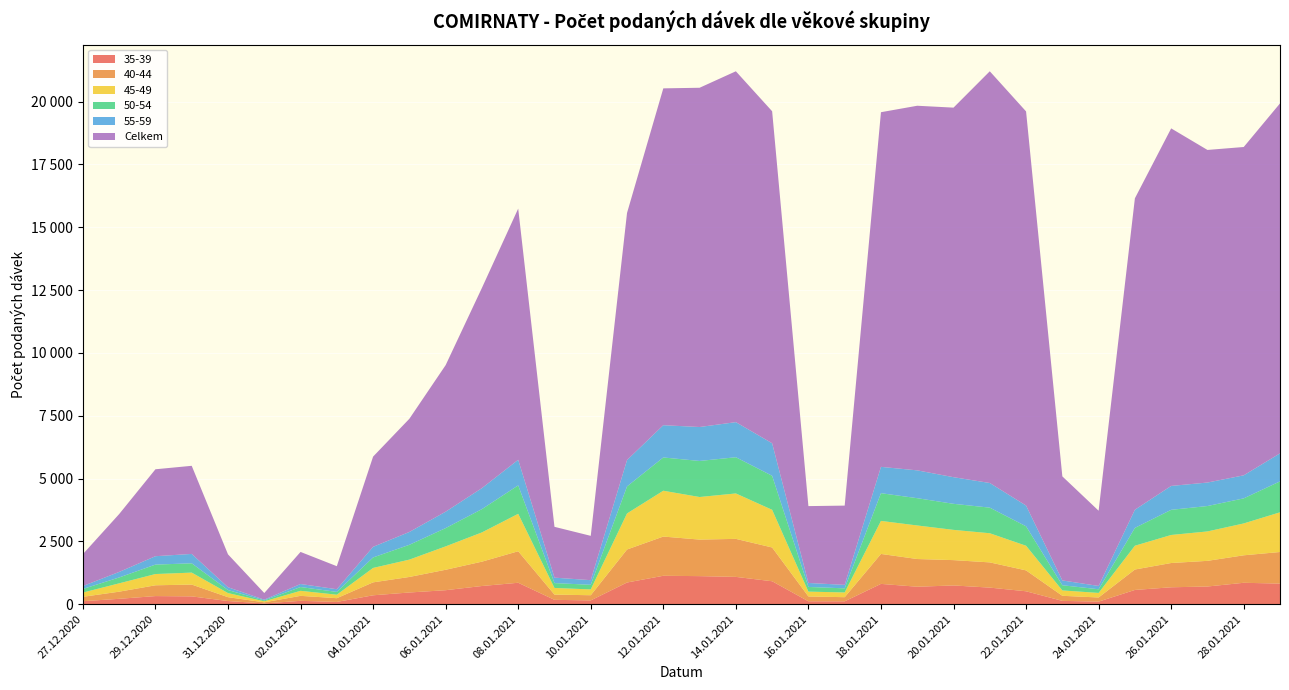

Reading left to right, what are all the values shown in this chart?

Celkem: 1270	2303	3460	3507	1309	264	1276	917	3591	4505	5833	7969	9999	2022	1764	9835	13407	13503	13965	13215	3059	3155	14116	14512	14709	16387	15687	4142	2994	12396	14231	13238	13068	13928
45-49: 168	332	448	476	163	41	200	138	574	690	931	1164	1490	265	231	1435	1824	1695	1808	1500	192	188	1315	1335	1204	1160	981	214	181	947	1116	1171	1268	1580
50-54: 144	234	376	370	121	36	151	112	417	590	728	927	1132	194	184	1076	1324	1435	1441	1354	186	164	1103	1086	1037	1019	774	206	146	710	1001	1011	998	1231
35-39: 117	212	321	309	124	28	132	88	352	464	555	722	851	171	149	861	1129	1115	1085	911	114	112	806	693	744	658	512	130	100	565	671	702	850	818
40-44: 175	284	429	470	153	44	198	149	515	618	813	969	1254	208	206	1314	1561	1454	1513	1344	192	165	1192	1103	1008	1004	831	202	165	813	966	1021	1094	1257
55-59: 117	220	334	374	112	29	121	106	423	511	653	836	1018	217	184	1049	1284	1351	1397	1294	159	138	1048	1108	1060	981	826	191	132	722	951	935	917	1116